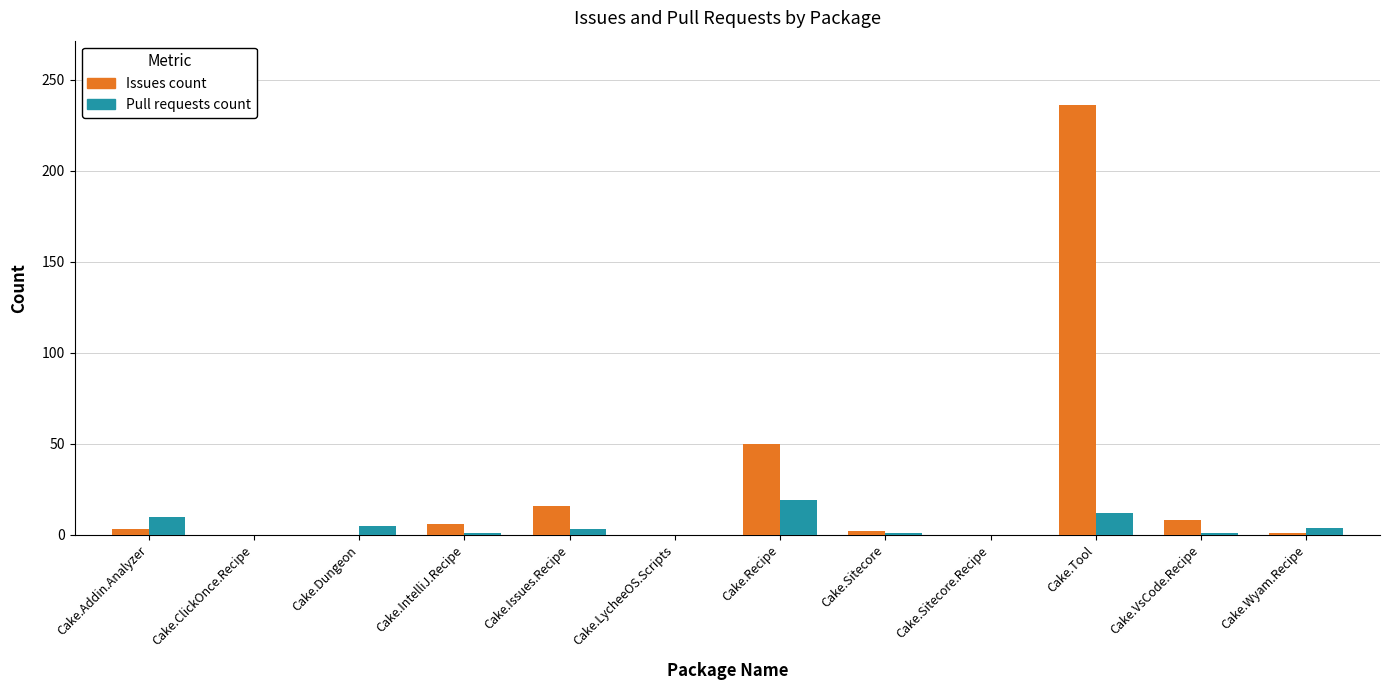

What is the difference between the Pull requests count values at Cake.Recipe and Cake.Wyam.Recipe?

15